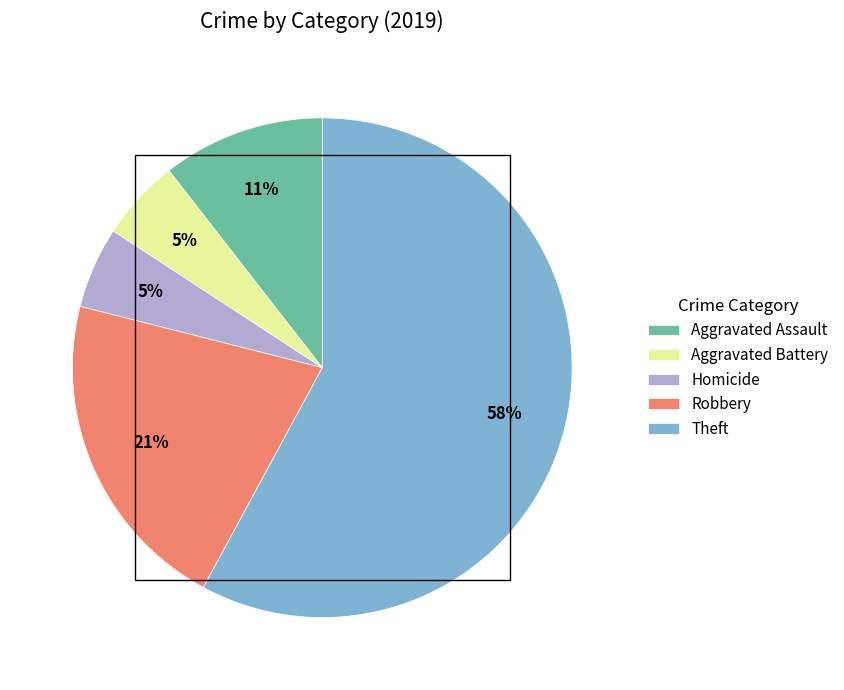

To the nearest percent, what is the average slice percentage?

20%